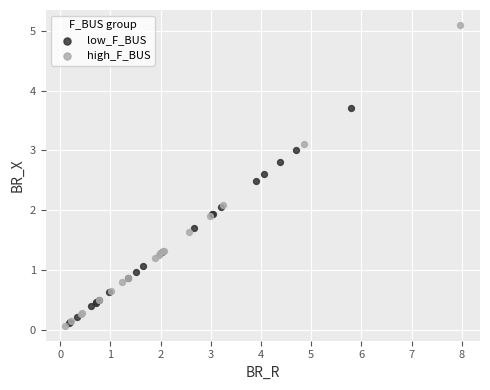

Which series has the largest Y range (max minus min)?

high_F_BUS